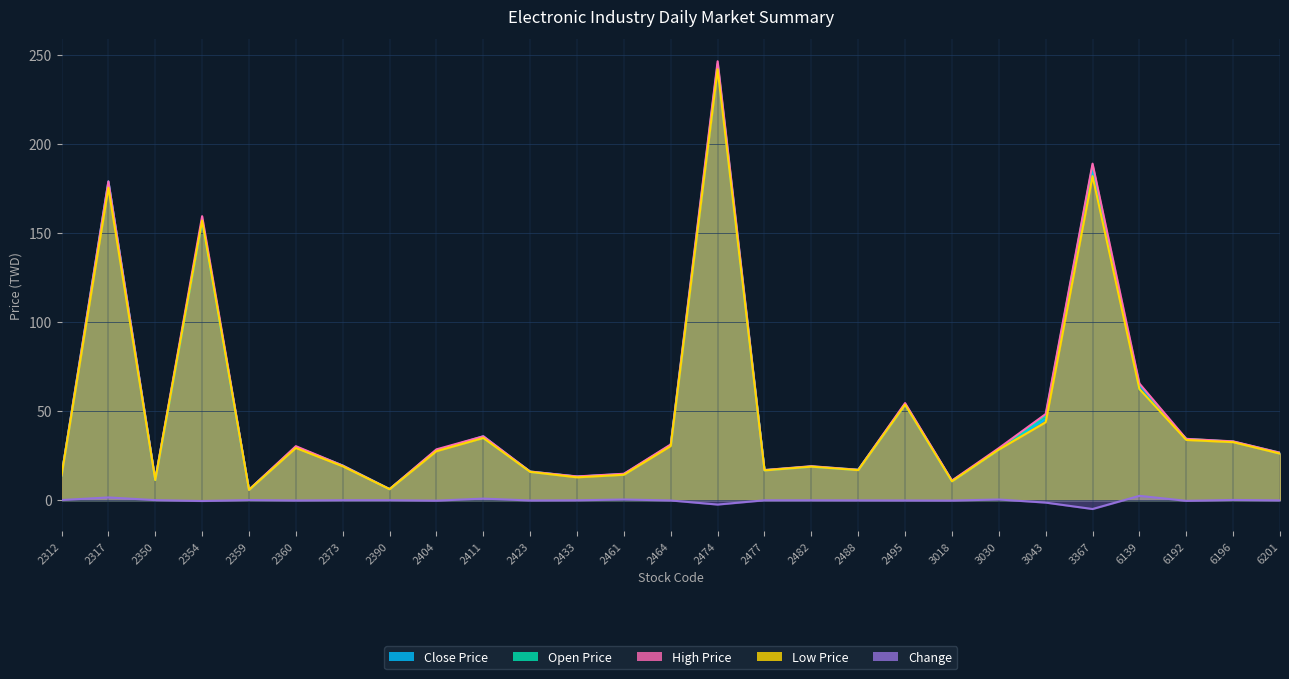

How many data points in Change are less than 0?

18